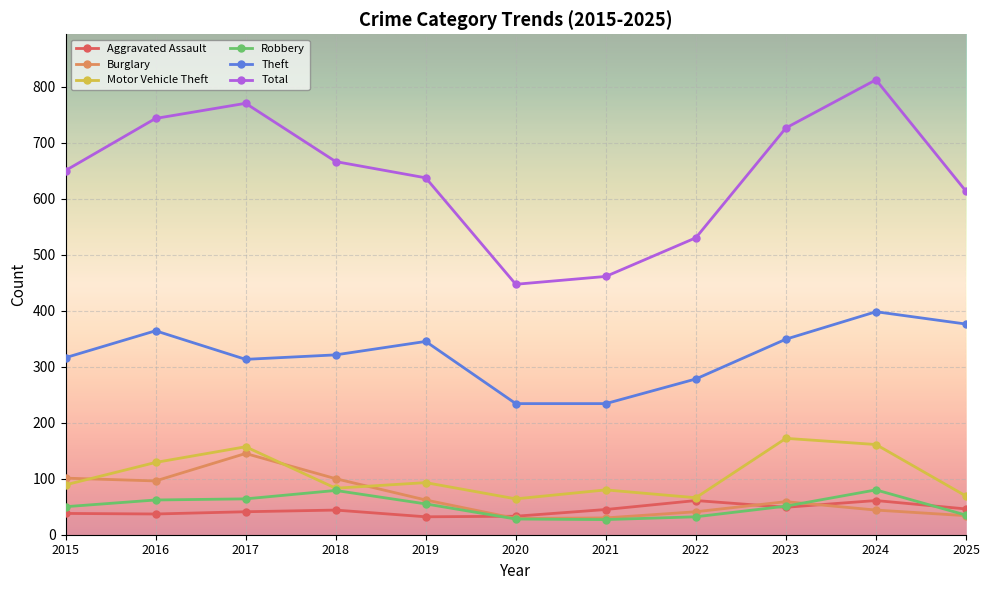

Which series has the largest range (max minus min)?

Total